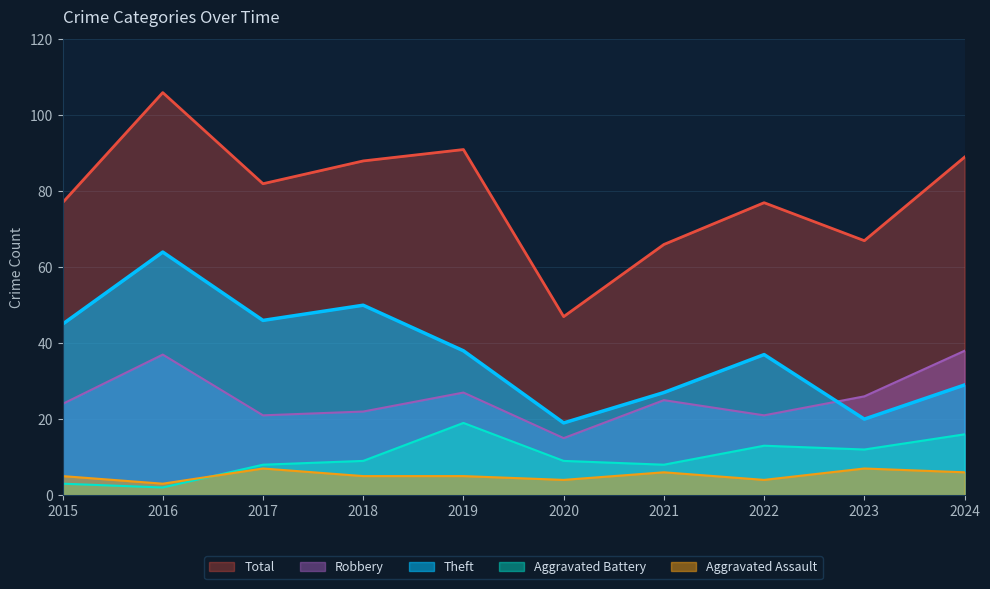

Count the number of categories in the chart.

10